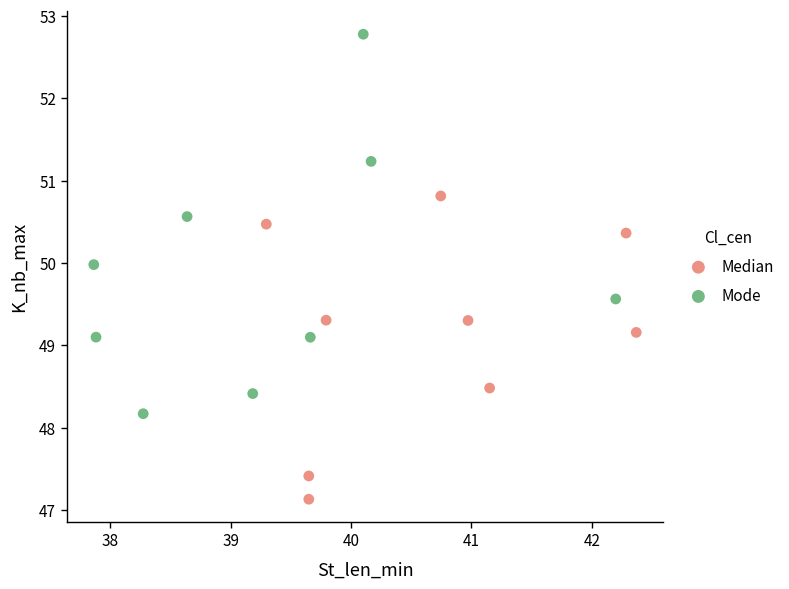

Which series has the largest Y range (max minus min)?

Mode